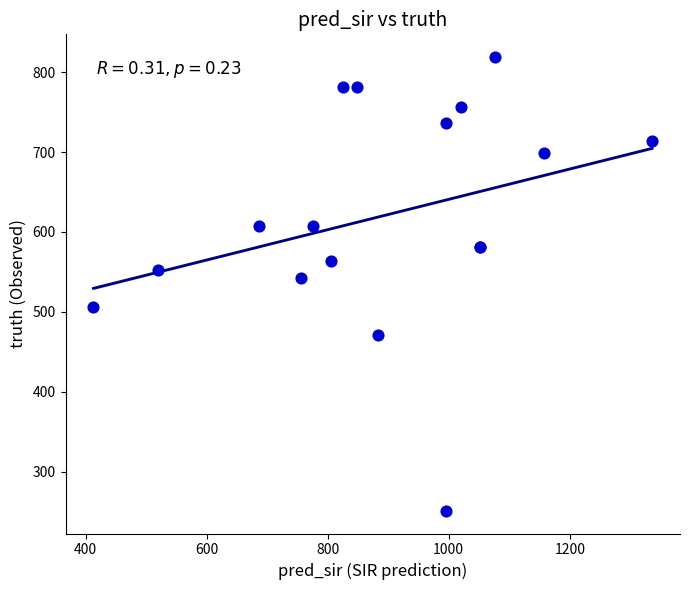

What Y value in the scatter plot is closest to 535?

542